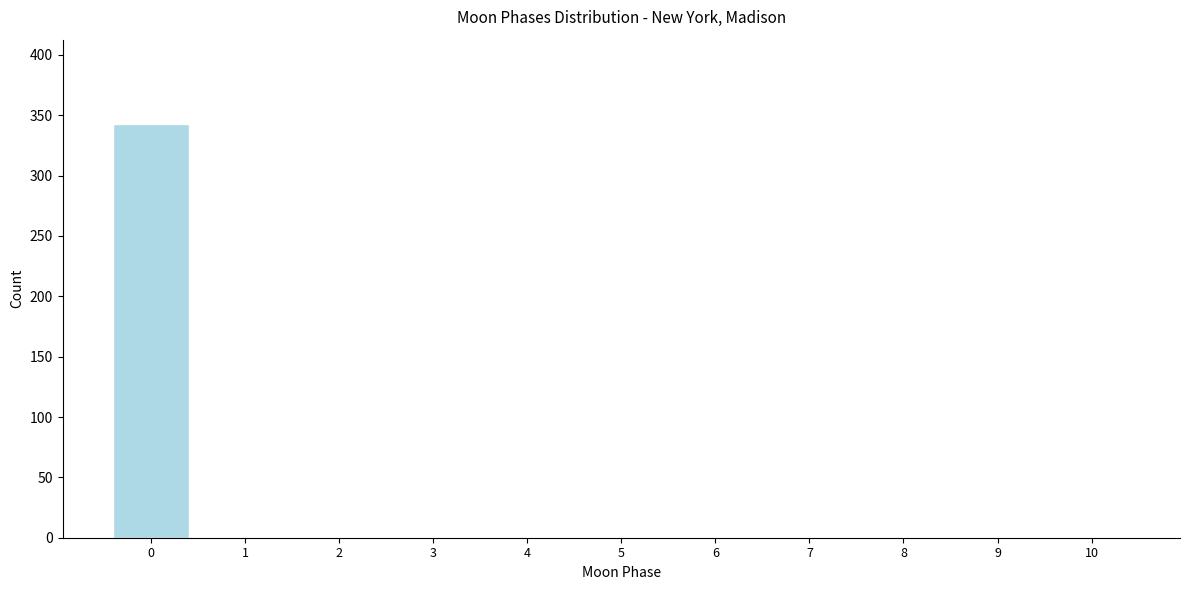

How tall is the bar that spans -0.5 to 0.5 on the x-axis? The values are not printed on the chart, so give them approximately, as read against the axis.

345